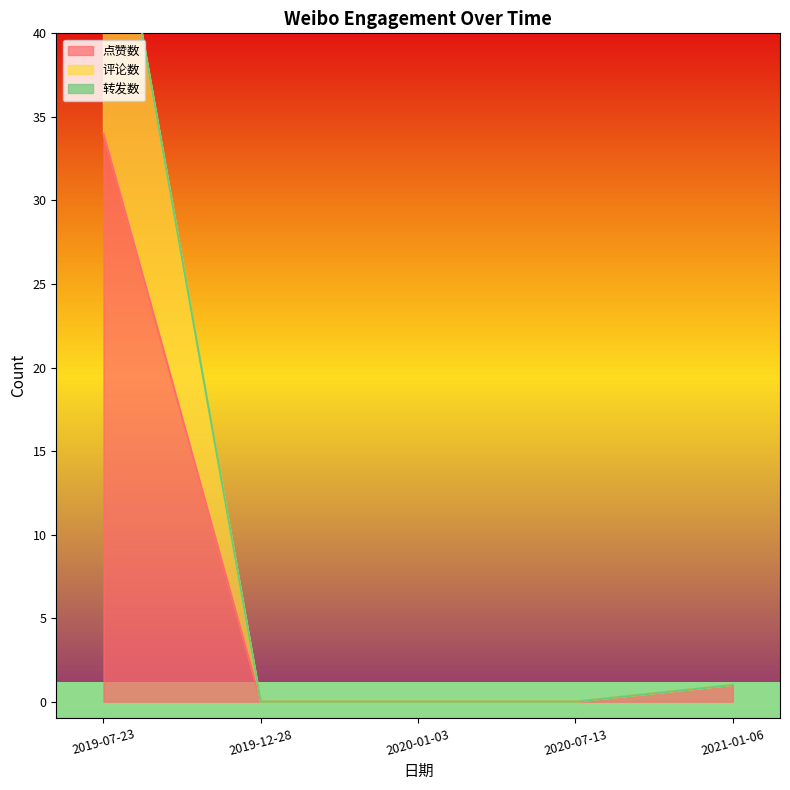

List the series in order of their peak value, highest first.

点赞数, 评论数, 转发数